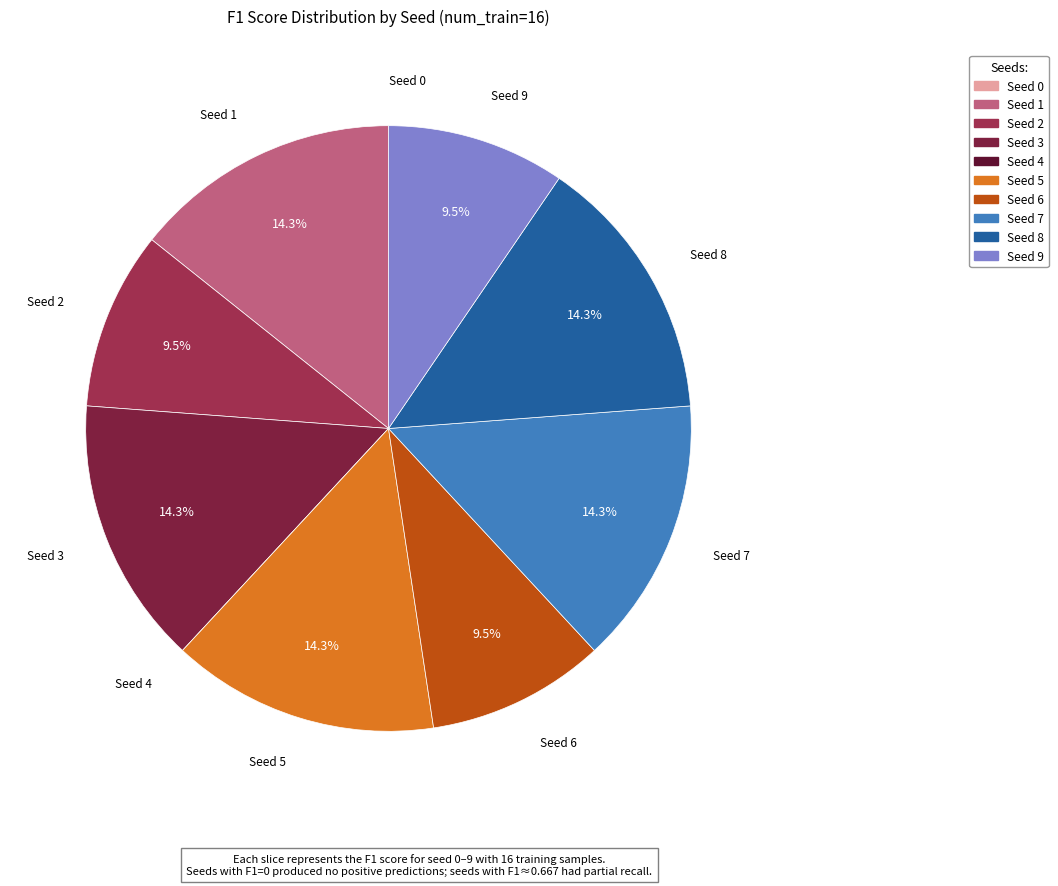

To the nearest percent, what percentage of the pie is Seed 8?

14%